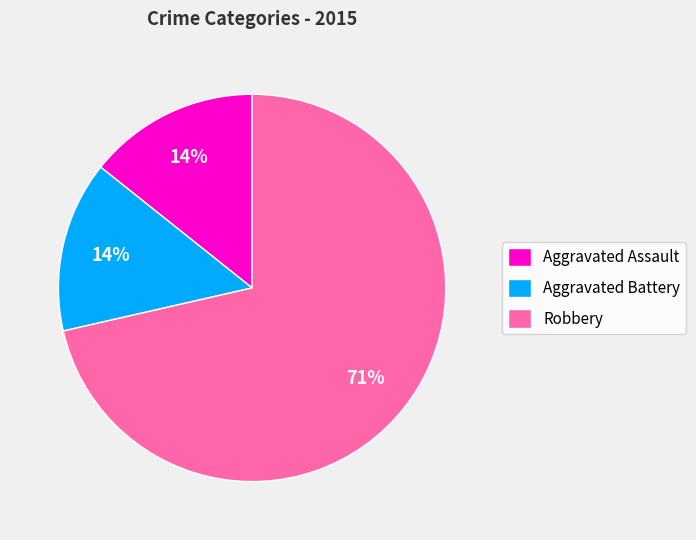

Between Aggravated Battery and Robbery, which is larger?

Robbery